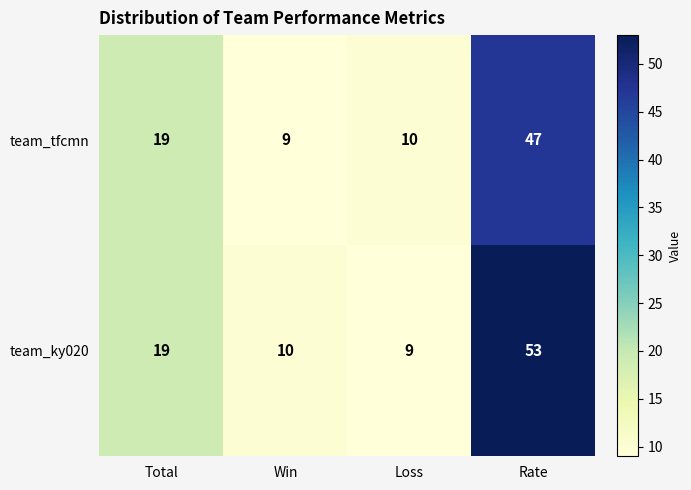

What is the average value of the team_ky020 series?

23